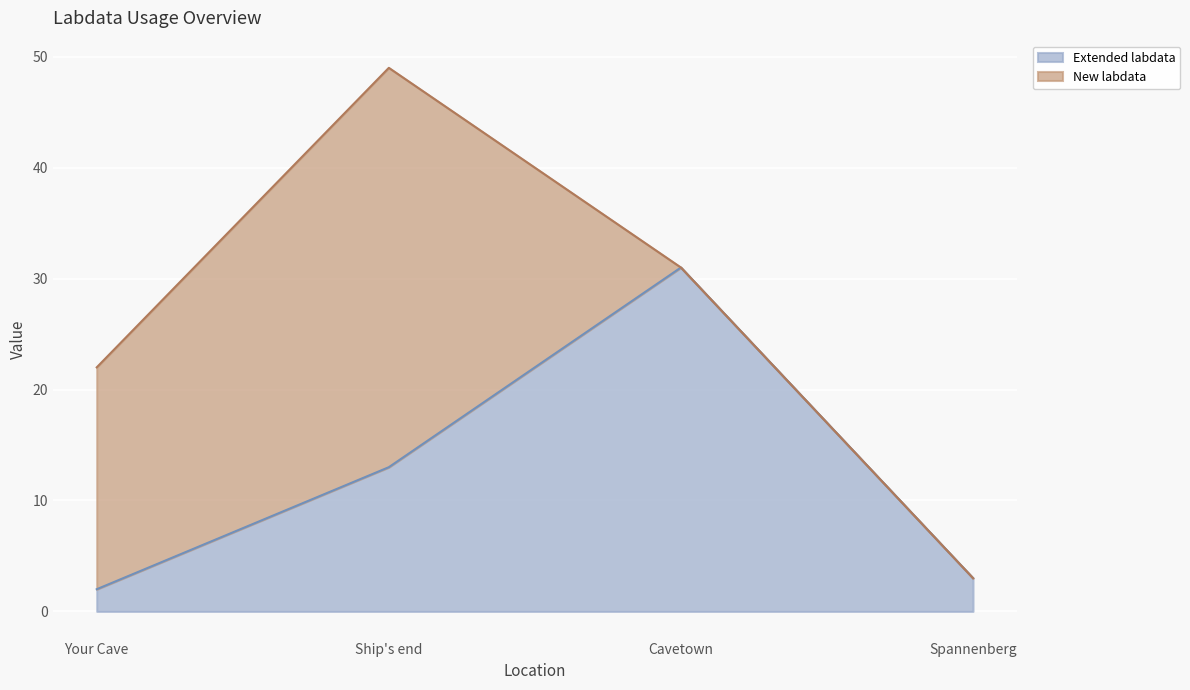

Which label corresponds to the smallest value in the chart?

Your Cave